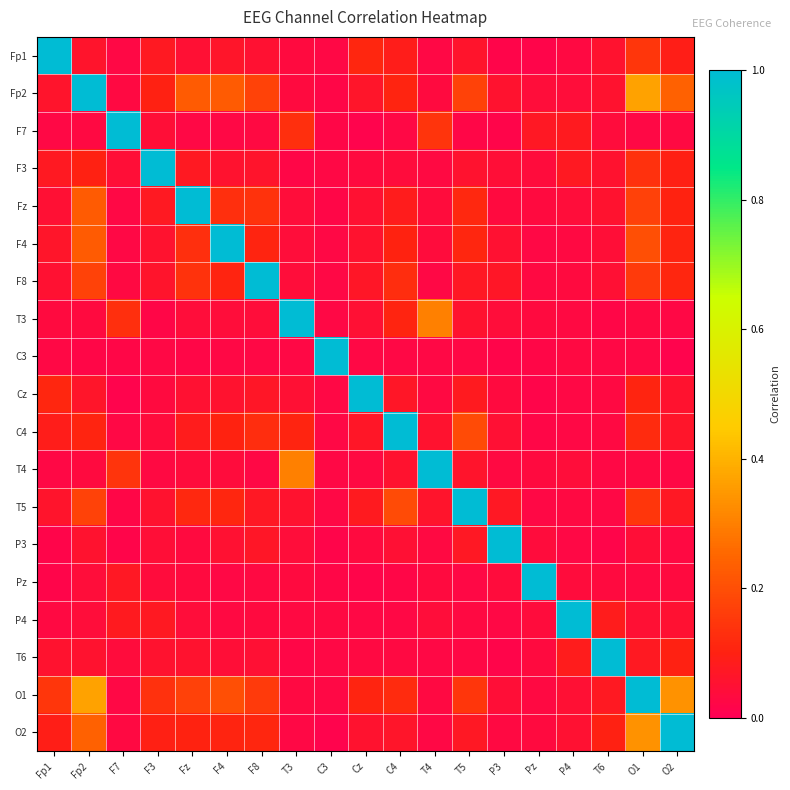

Between C4 and P3, which is larger?

C4